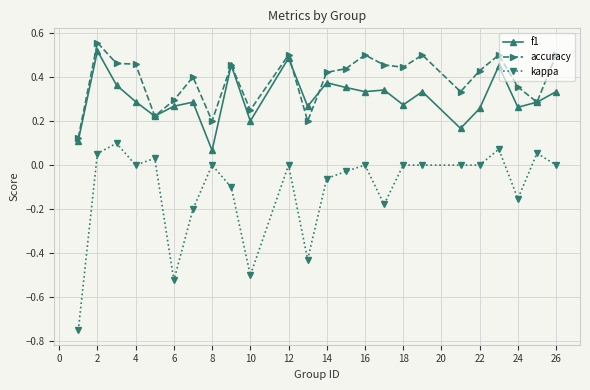

True or false: f1 has more than 1 interior local peaks.

True